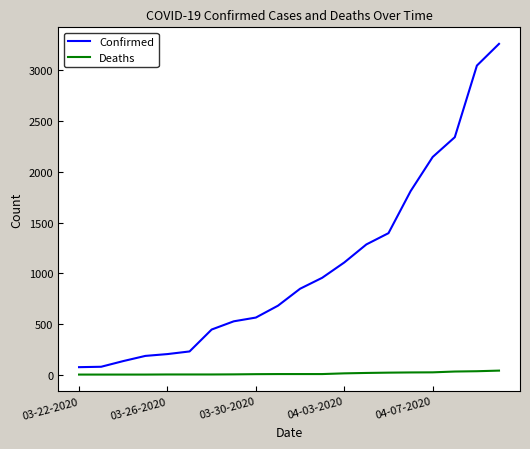

True or false: Confirmed and Deaths cross at least once.

False